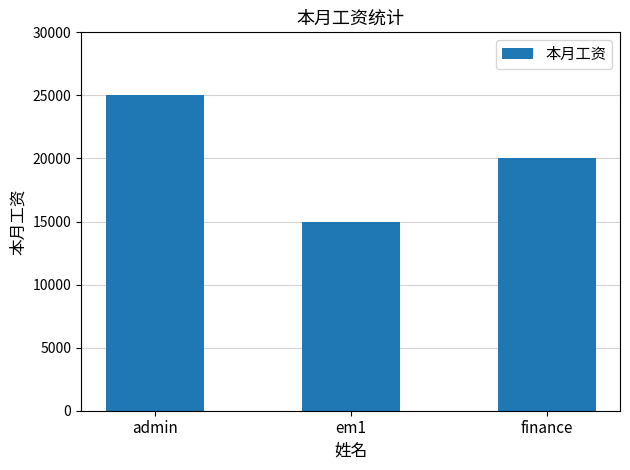

What is the difference between the second highest and minimum values?

5000